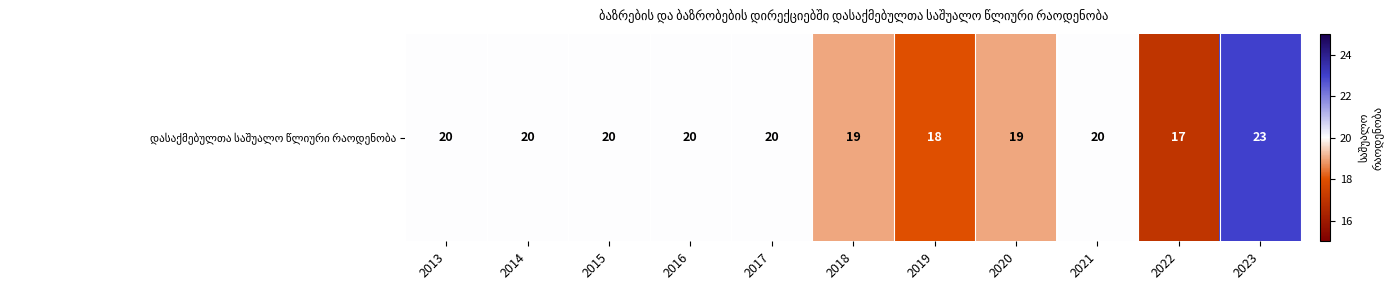

What is the sum of the values at 2023 and 2018?

42